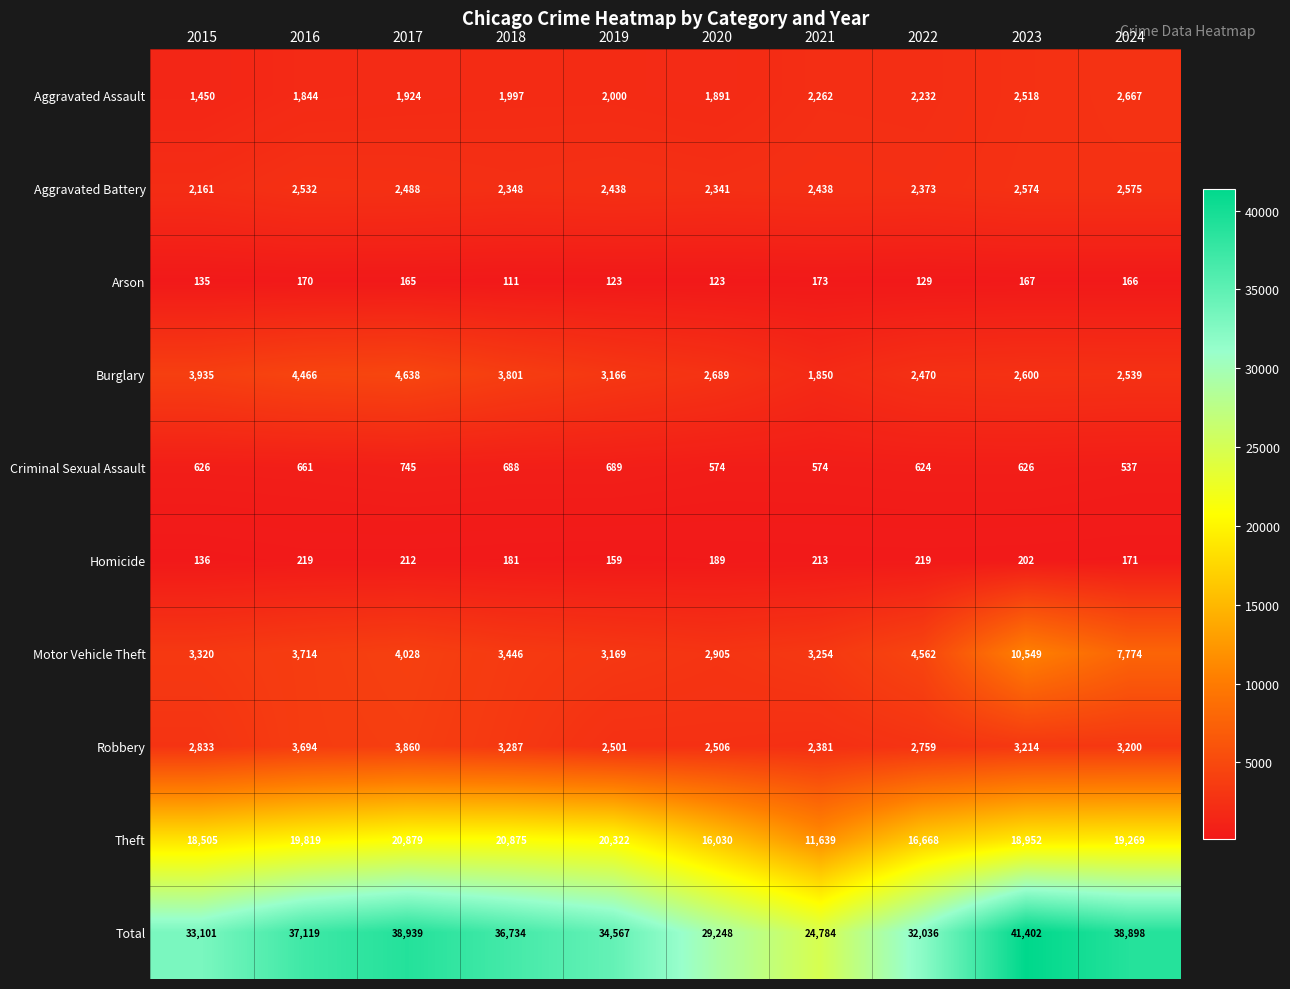

At how many categories does at least one series exceed 17044?

10